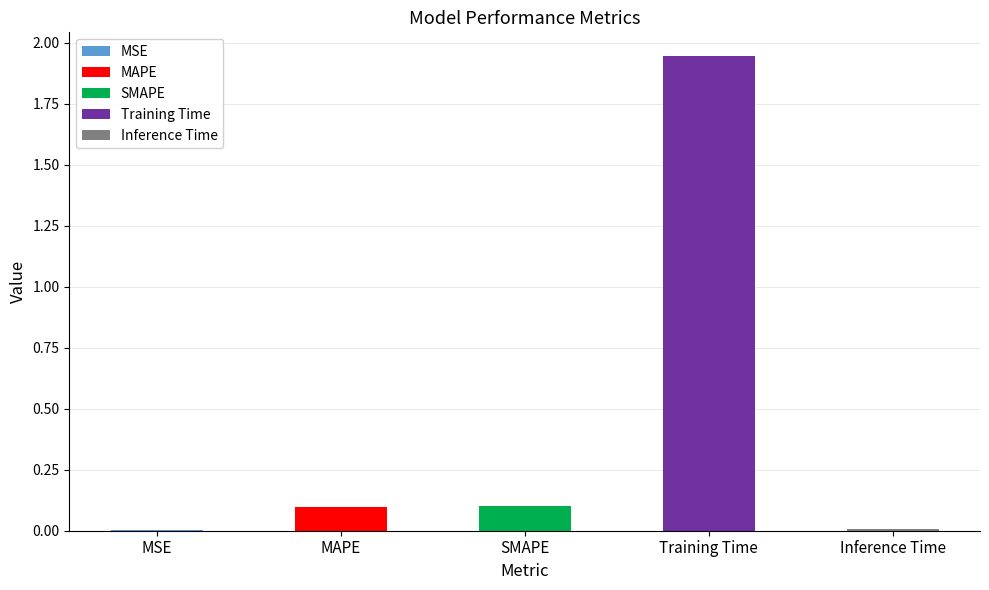

What is the difference between the maximum and minimum values?

1.9